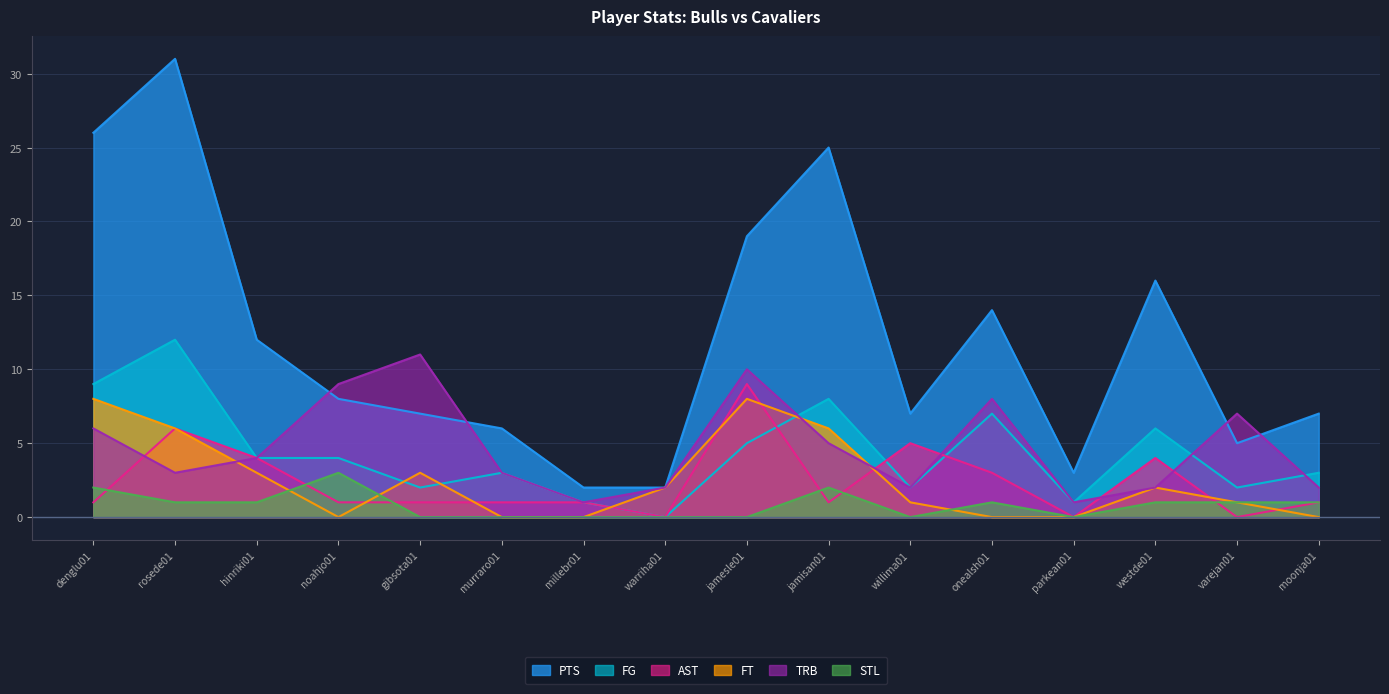

Count the STL values in the range 0 to 1.

13